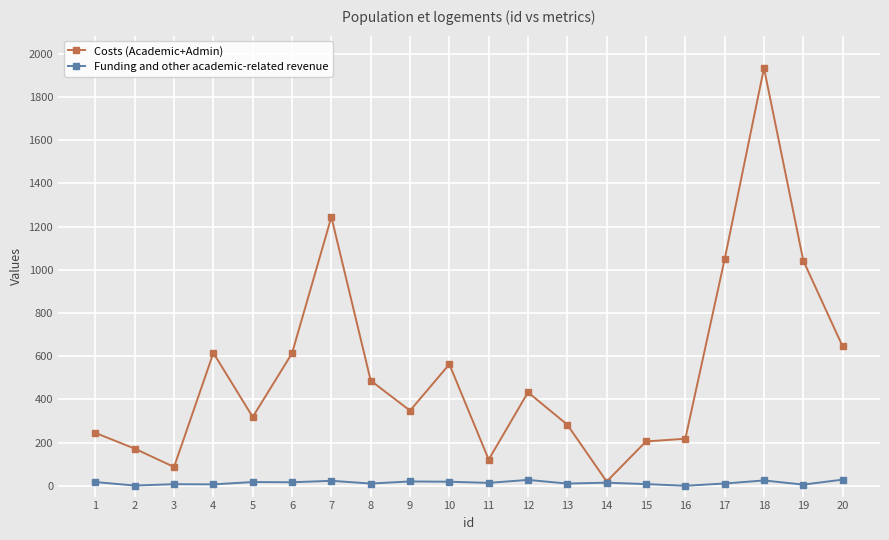

At which category is the sum across all series the highest?

18